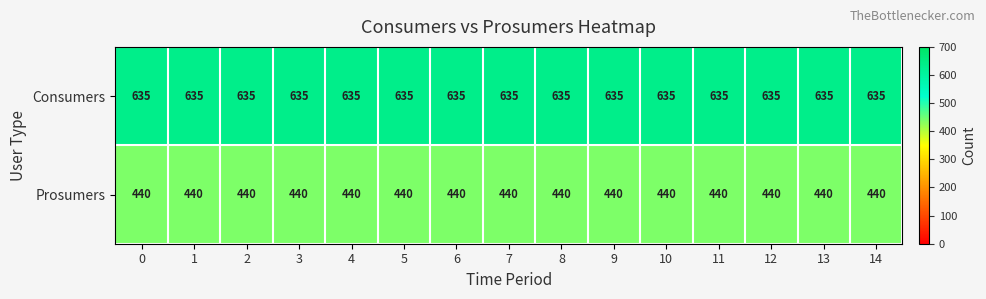

True or false: Consumers has a value of 635 at 13.

True